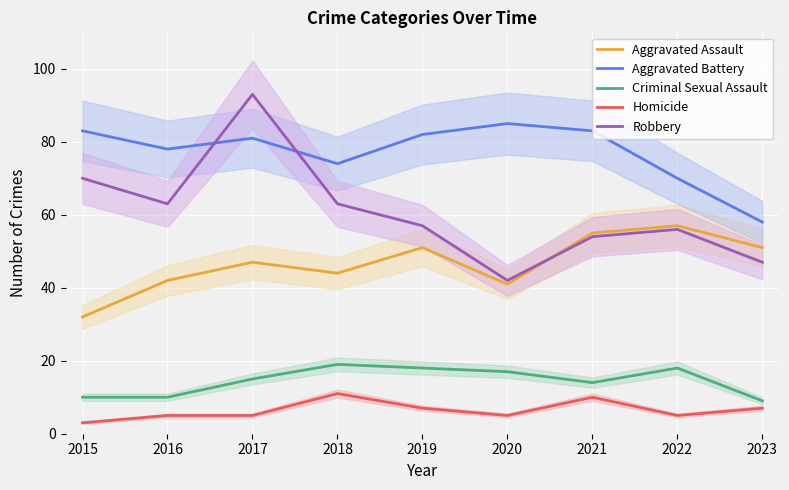

Where is the first local maximum for Criminal Sexual Assault?

2018